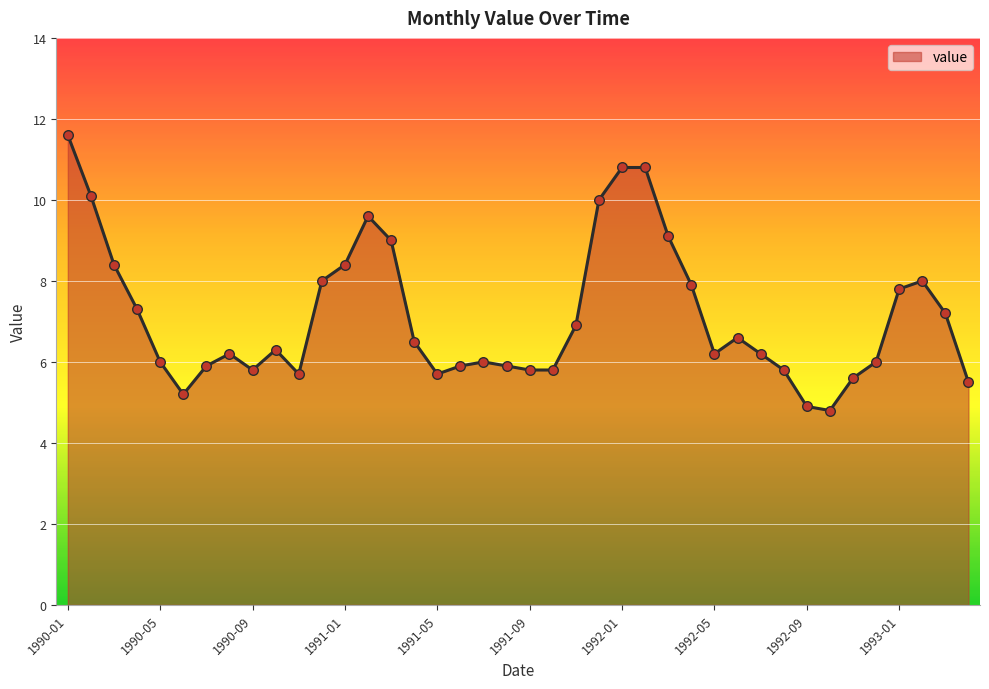

What is the maximum value shown in the chart?

11.6